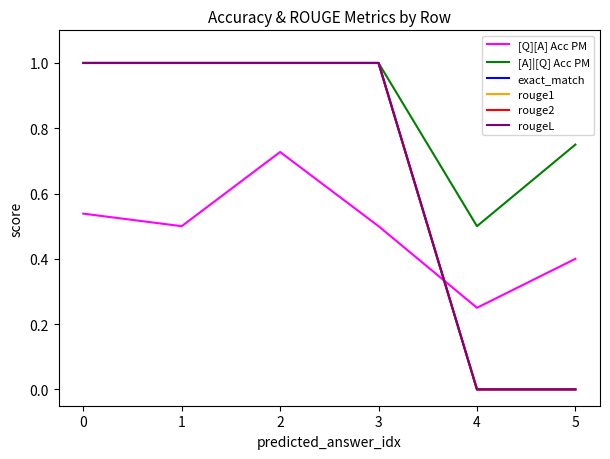

At which label is rouge2 closest to 0?

4